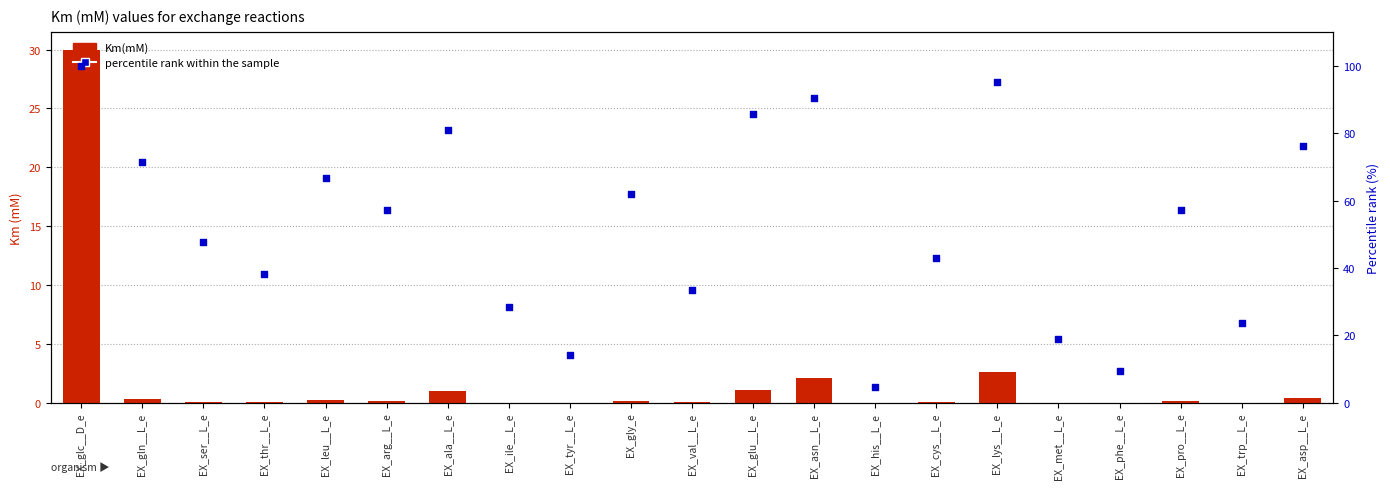

What are all the series names shown in the legend?

Km(mM), percentile rank within the sample